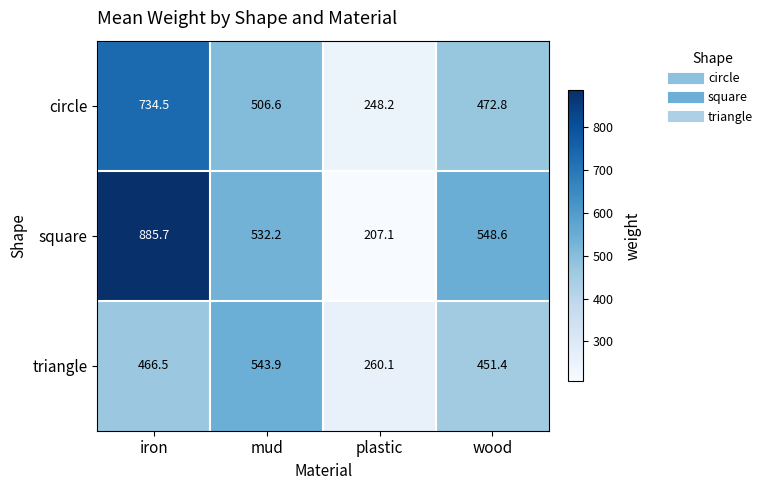

What is the sum of all triangle values?

1721.9